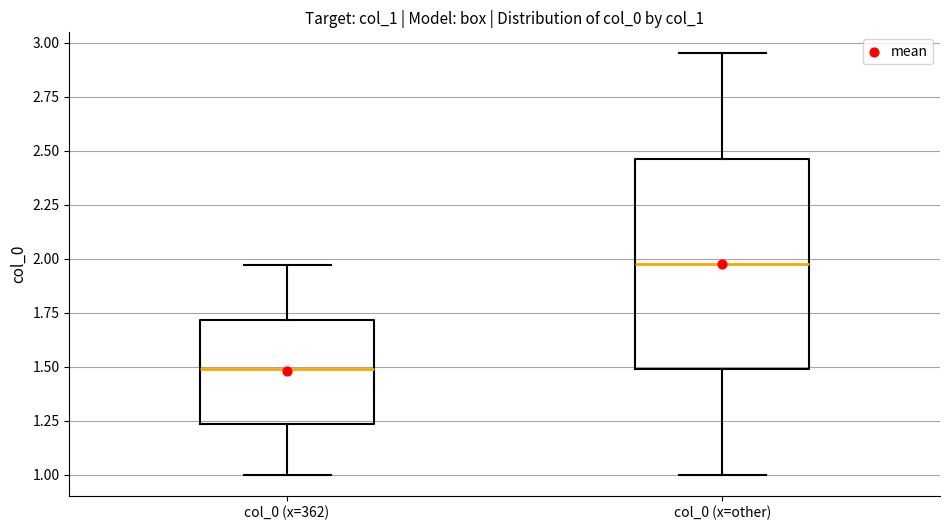

Reading left to right, read every box against the y-axis: the position of its median line, the range the box covers, and the ends of its whiskers. The values are not printed on the chart, so give them approximately, as read against the axis.

col_0 (x=362): median 1.50, box 1.25 to 1.70, whiskers 1.00 to 1.95
col_0 (x=other): median 2.00, box 1.50 to 2.45, whiskers 1.00 to 2.95